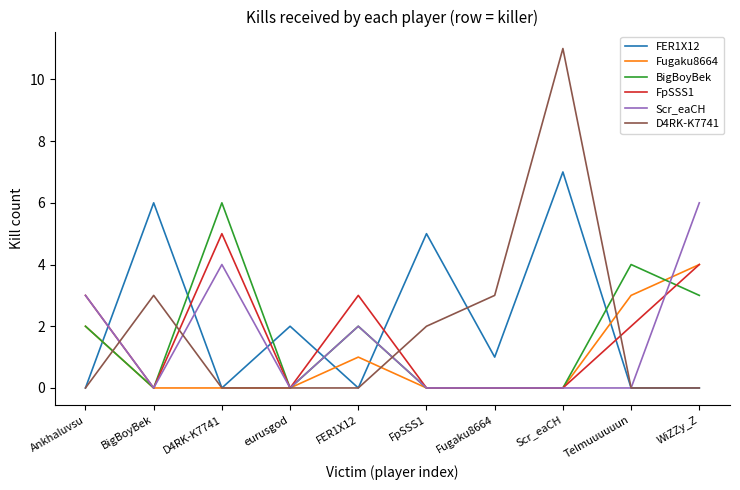

Is this an area chart (filled region under the line)?

No